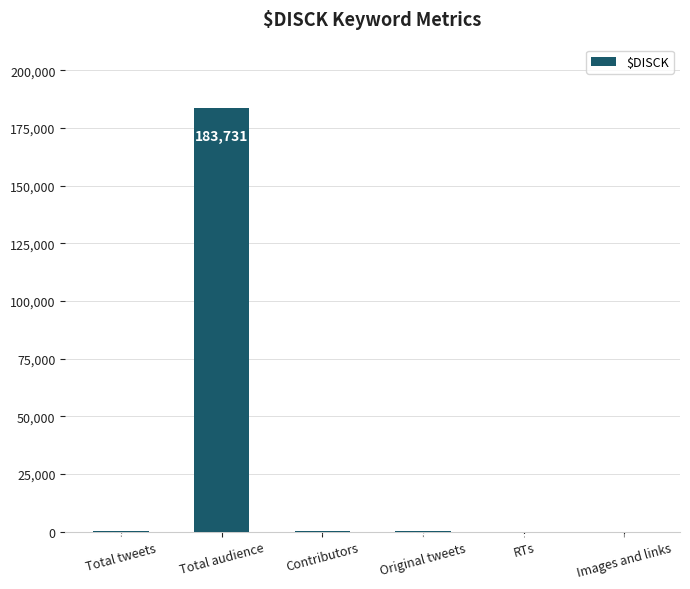

Reading right to left, what are all the values shown in this chart?

15	4	189	64	183731	193